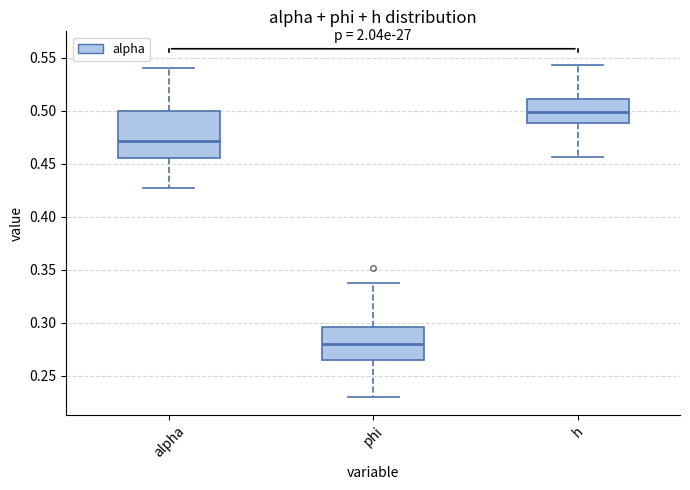

Which box's median line is the highest?

h